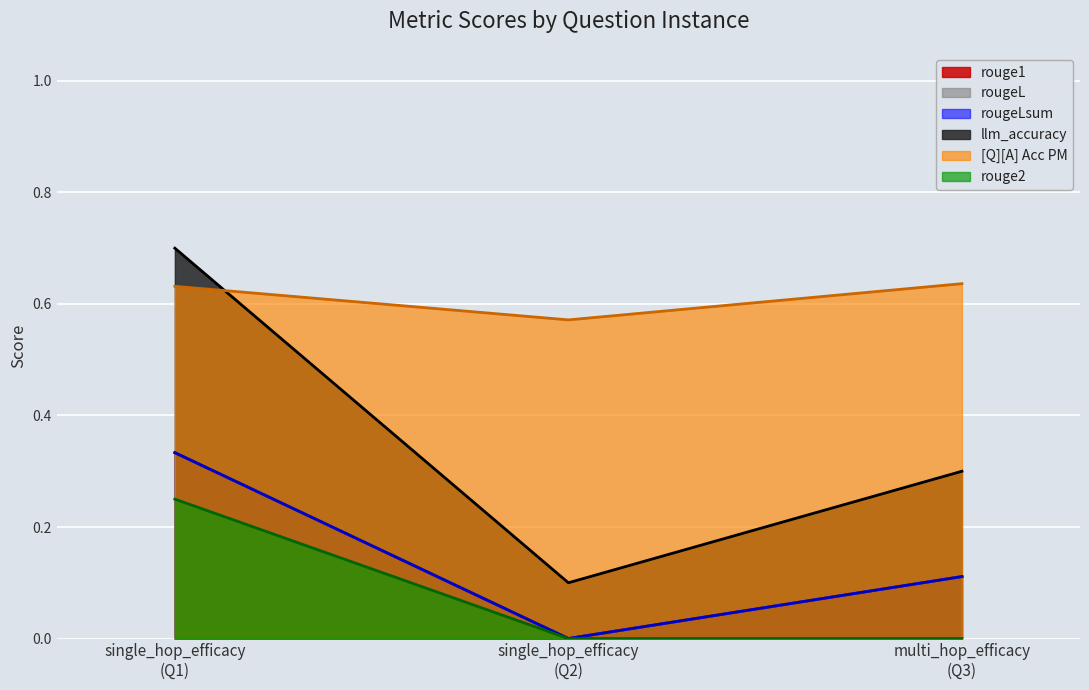

What is the average value of the rouge1 series?

0.4